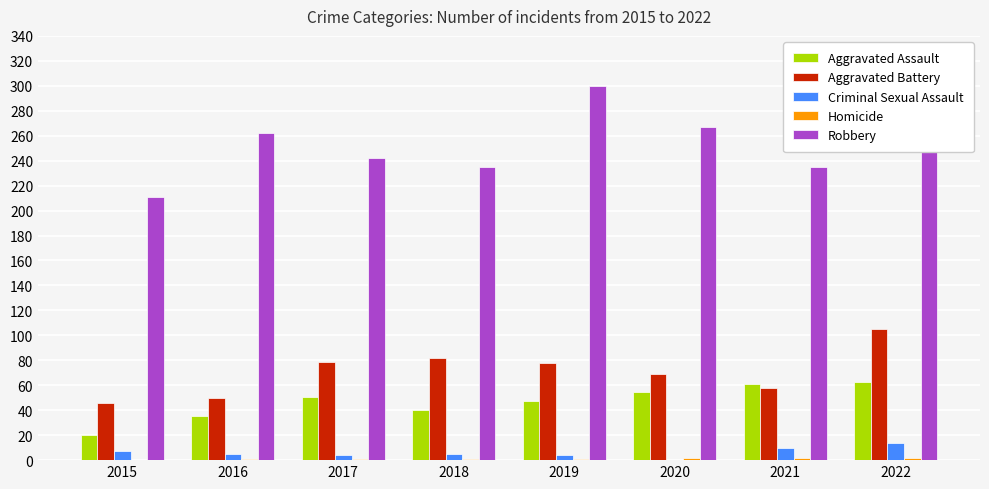

The Robbery series shows 211 at 2015. True or false?

True